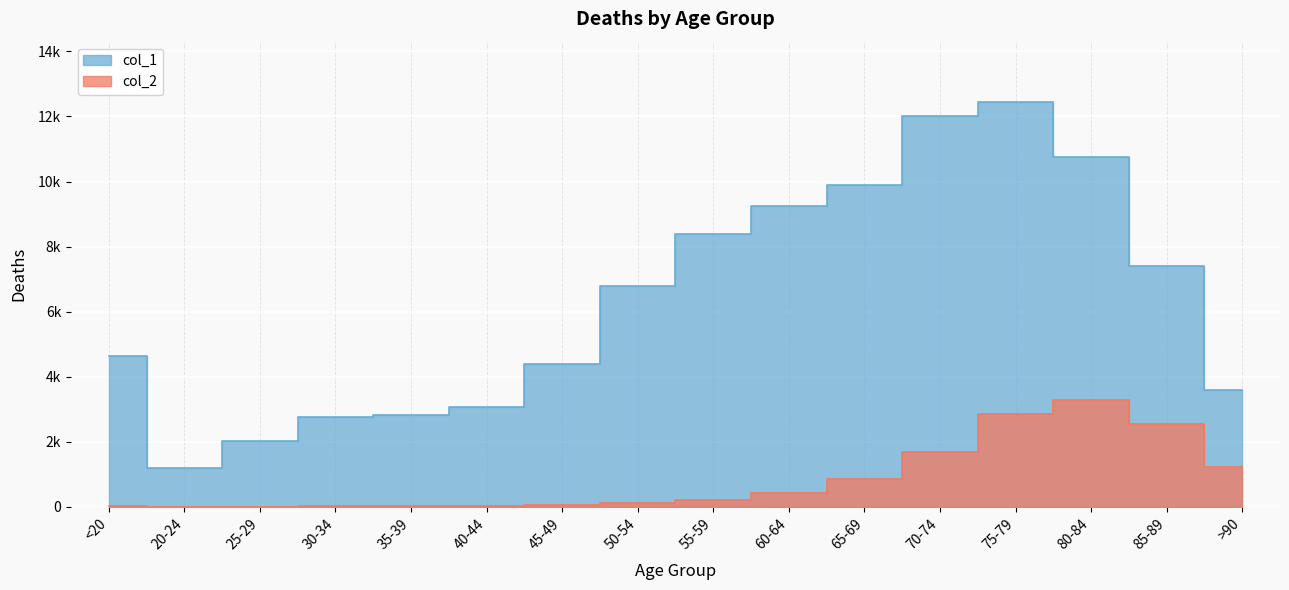

At 20-24, list the series in order from smallest to largest.

col_2, col_1